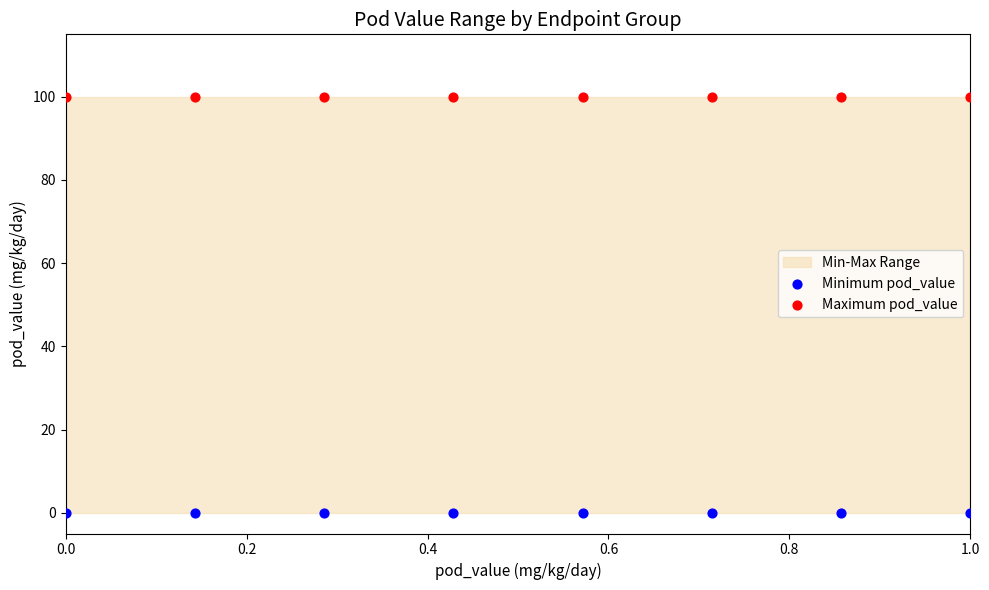

Which series contains the lowest Y value?

Minimum pod_value